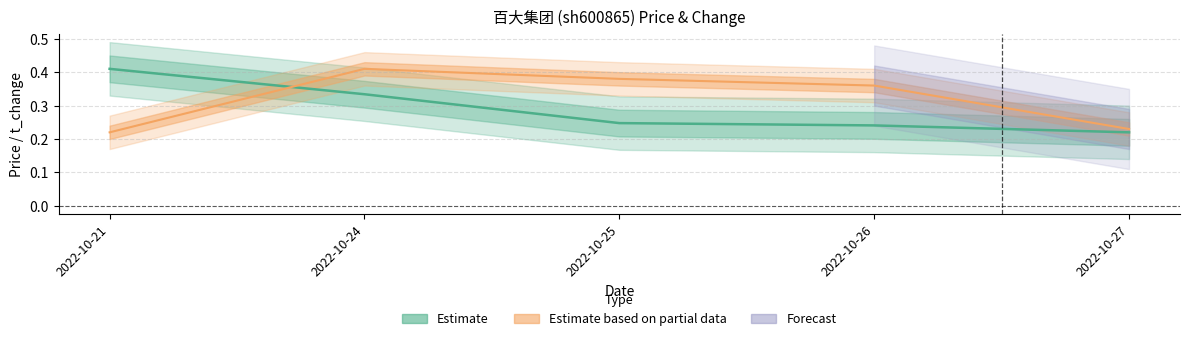

Which label corresponds to the largest value in the chart?

2022-10-21